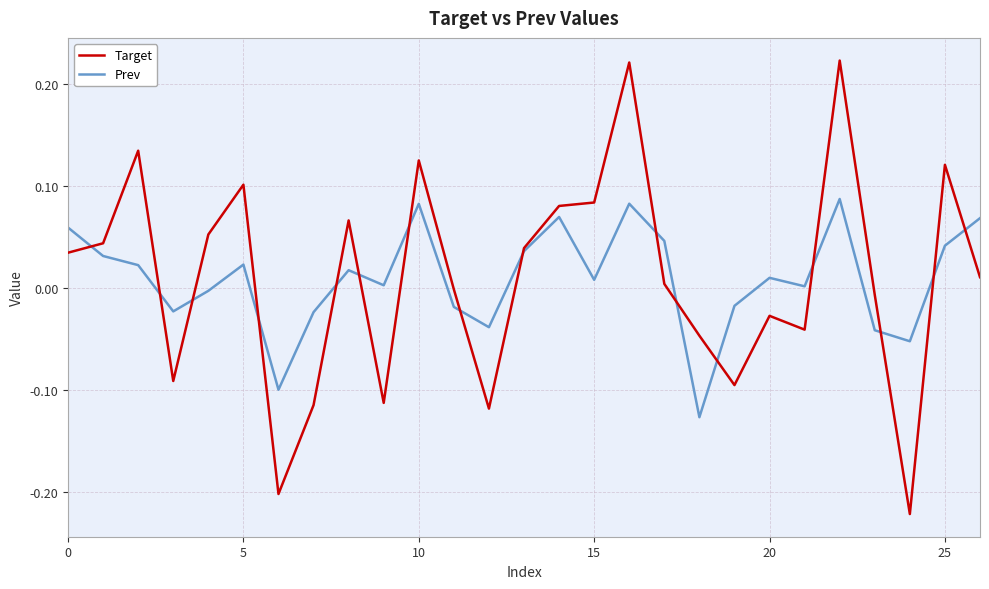

List the series in order of their peak value, highest first.

Target, Prev